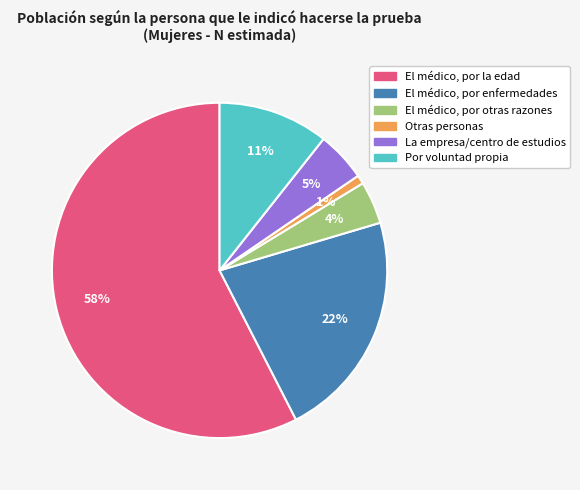

What is the smallest slice in the pie chart?

Otras personas